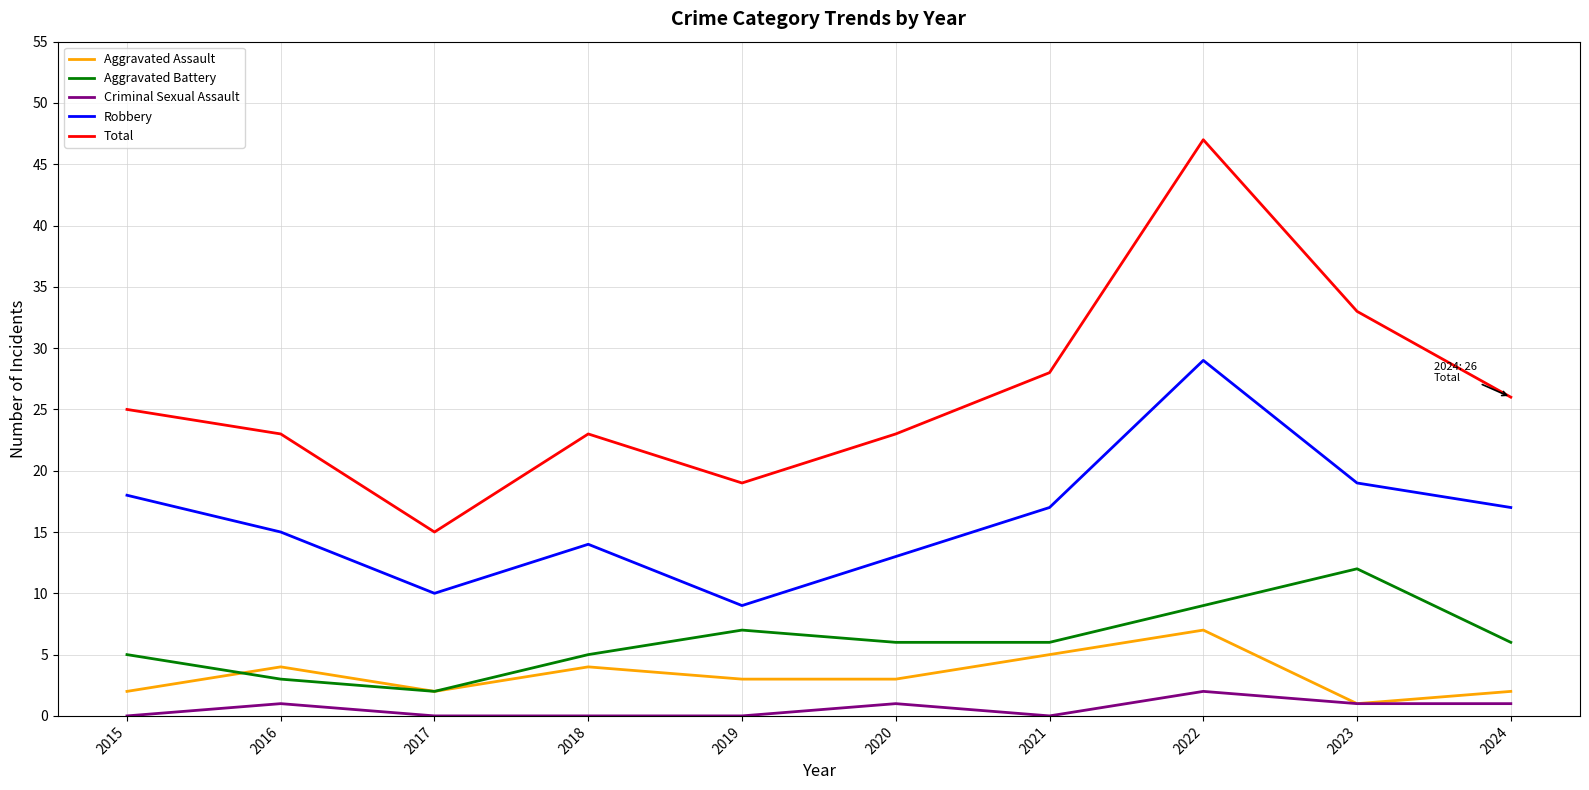

Is the value of Robbery at 2024 greater than the value of Aggravated Assault at 2024?

Yes